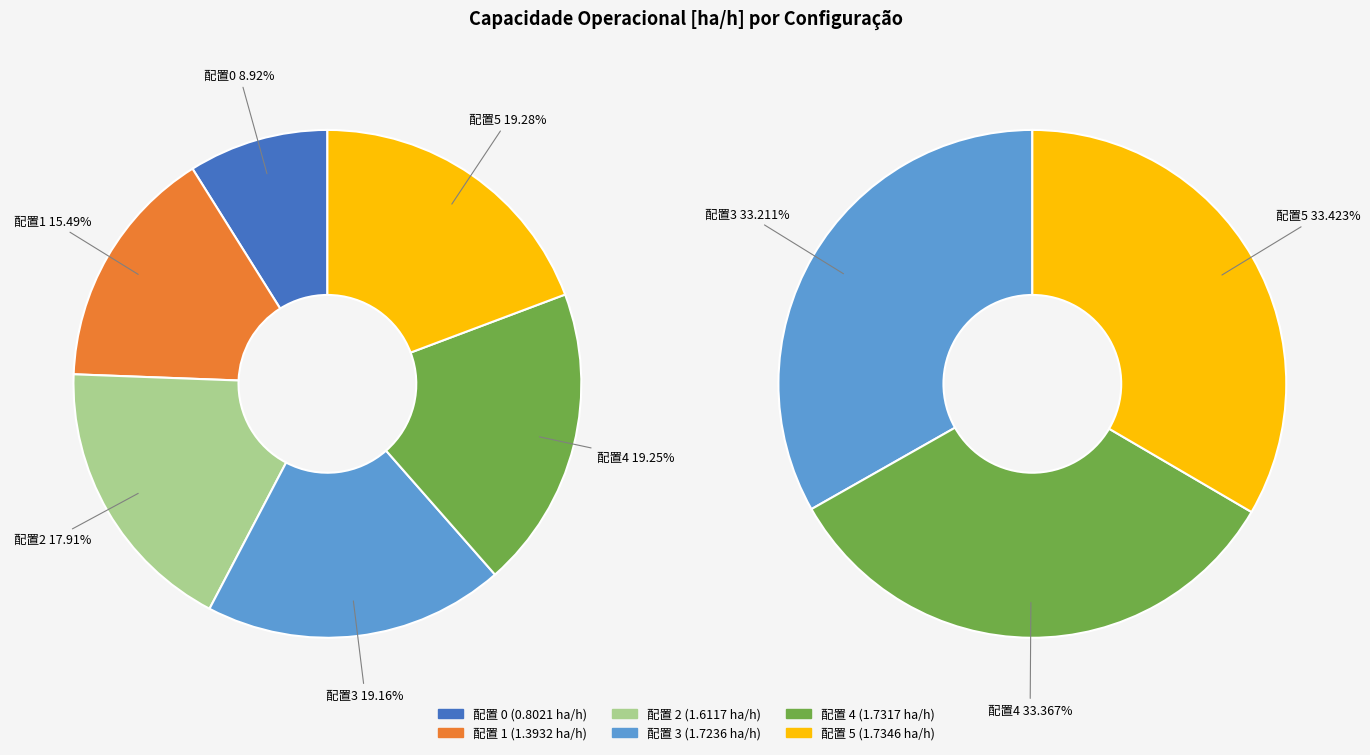

What is the change in value from 0 to 2?

+0.8